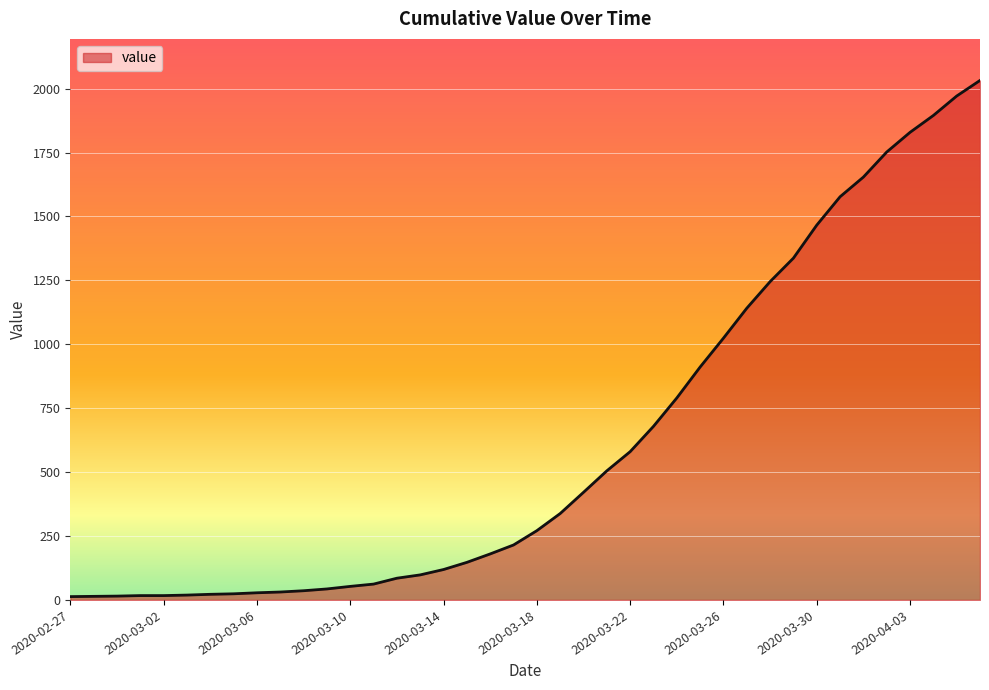

What is the difference between the maximum and minimum values?

2019